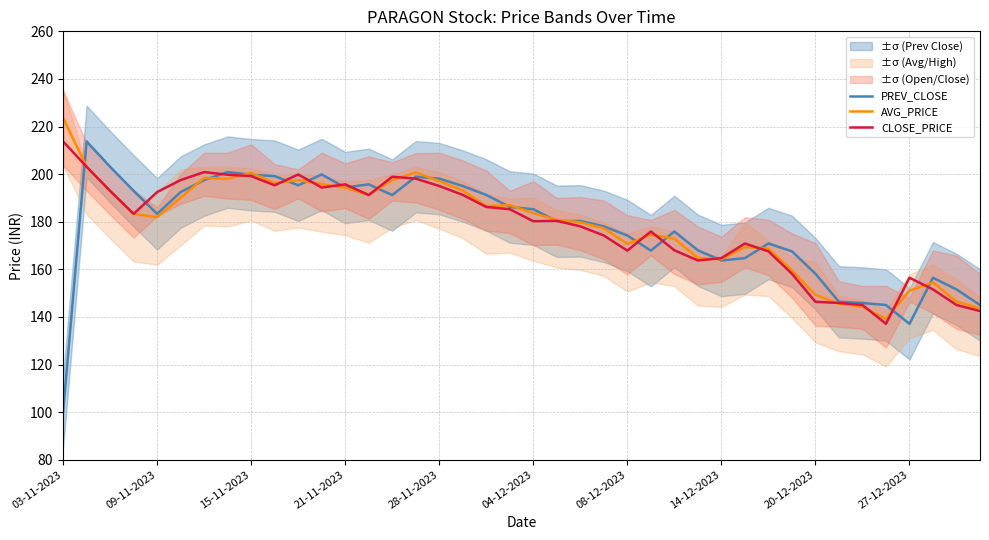

At which label is PREV_CLOSE closest to 156?

37